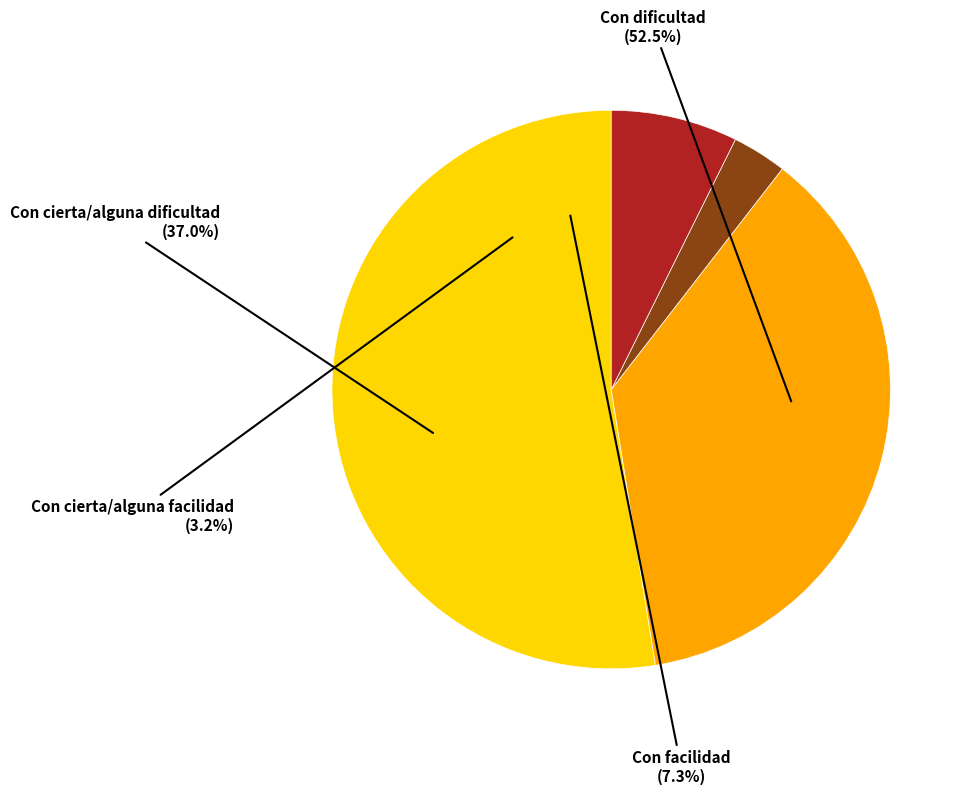

True or false: Con cierta/alguna dificultad accounts for 45% of the total.

False